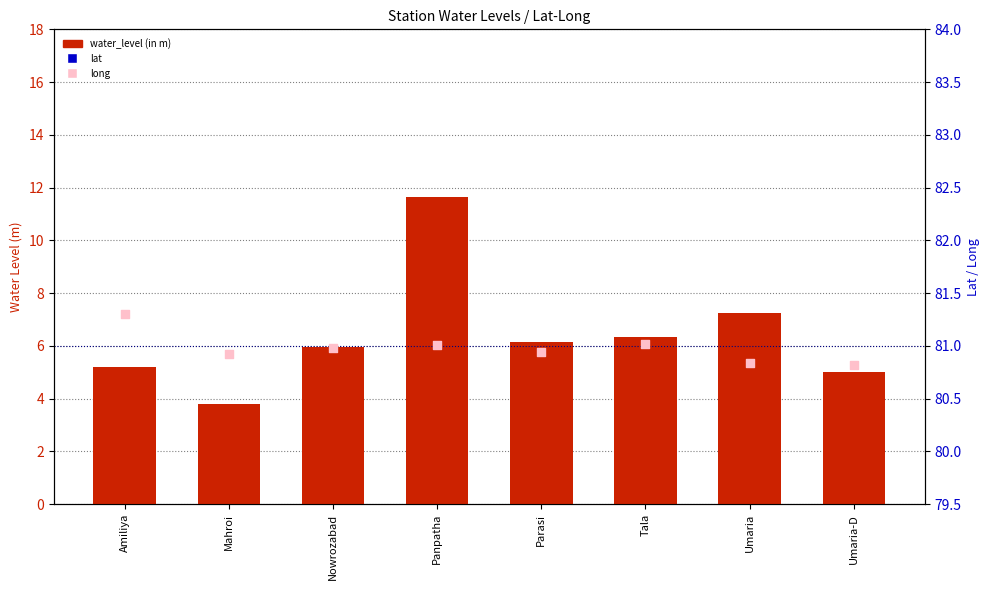

Which series has the largest Y range (max minus min)?

water_level (in m)